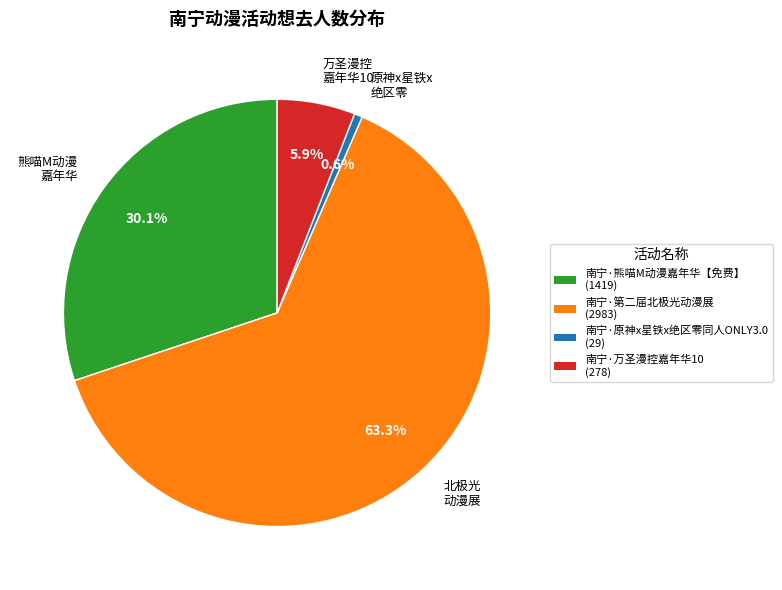

Combined, what portion of the pie is 熊喵M动漫 嘉年华 and 万圣漫控 嘉年华10?

36.0%